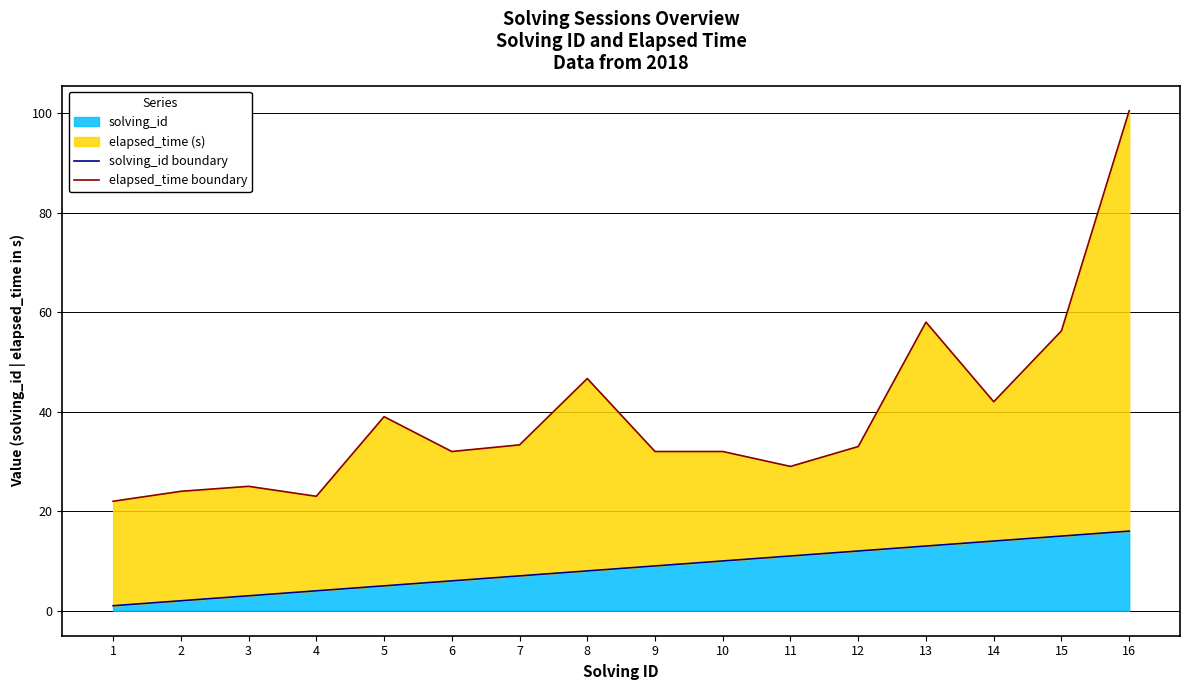

What is the sum of all solving_id boundary values?

136.0